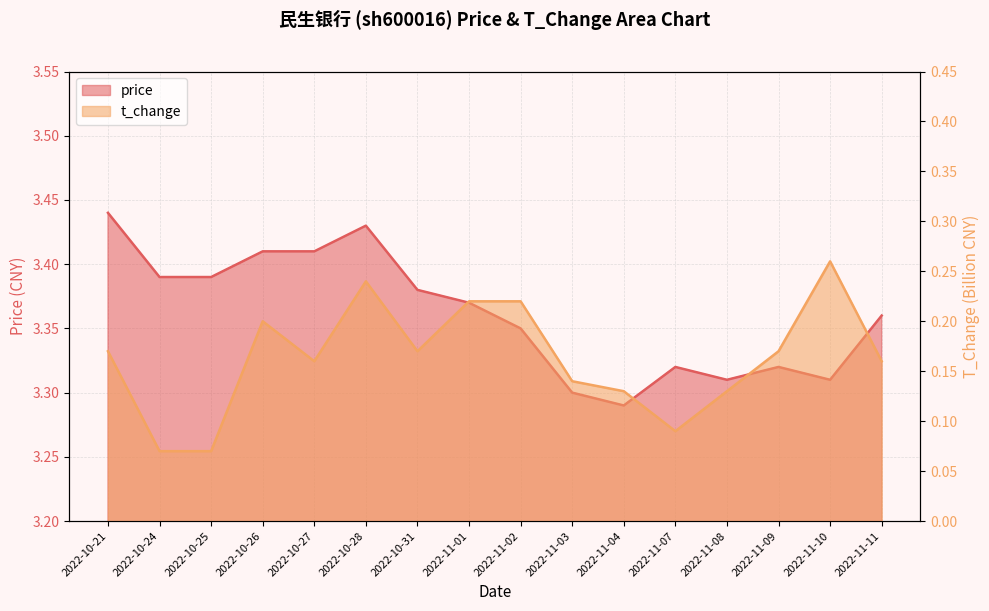

Rank the series by their average value, from lowest to highest.

t_change, price